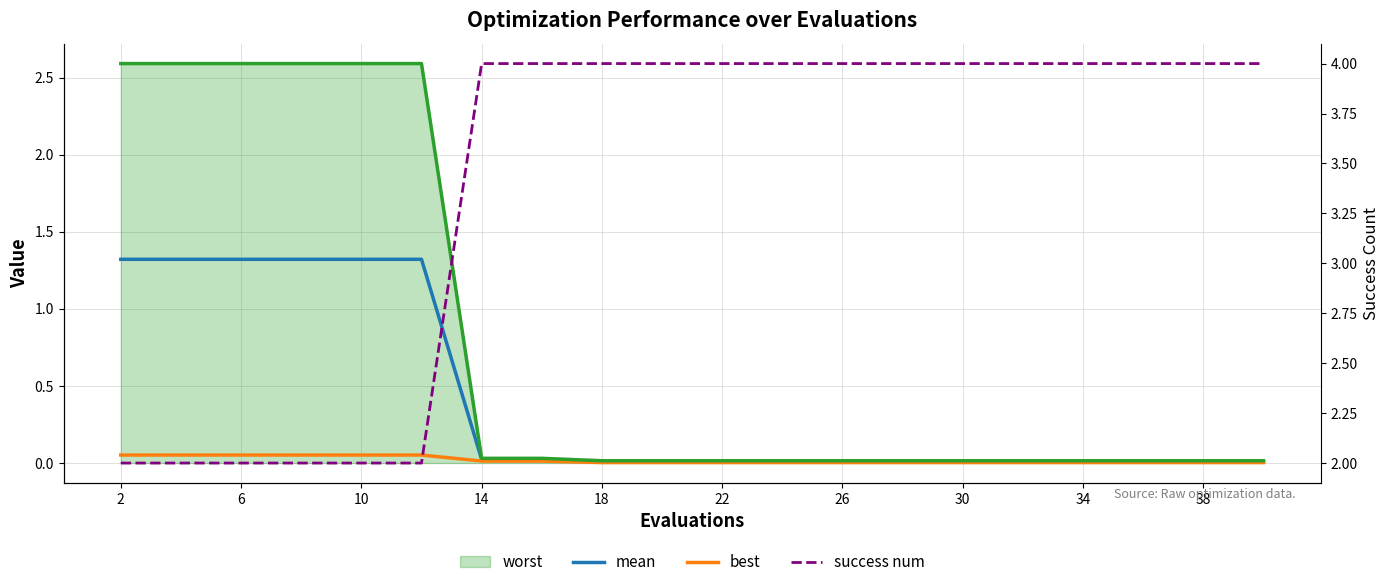

Does the chart have visible grid lines?

Yes